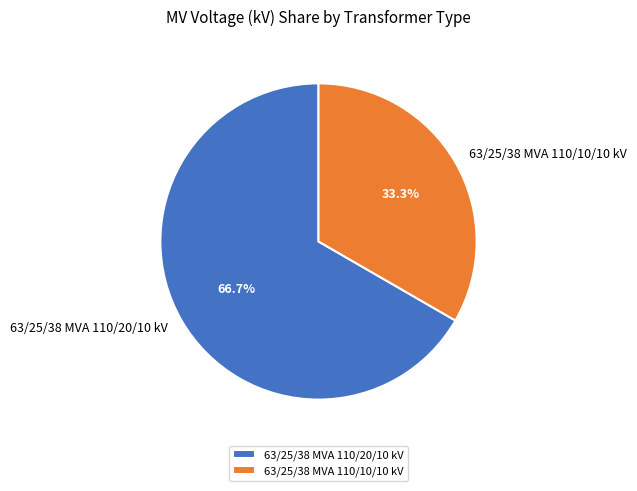

To the nearest percent, what portion does 63/25/38 MVA 110/10/10 kV represent?

33%